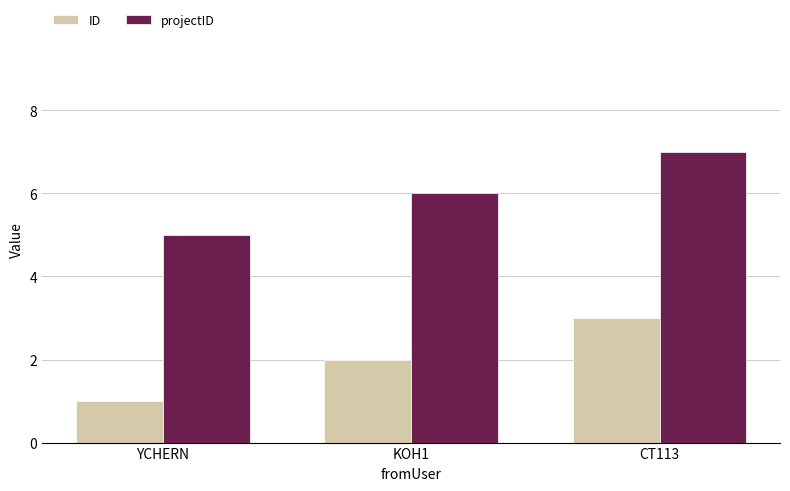

What is the difference between the projectID values at KOH1 and YCHERN?

1